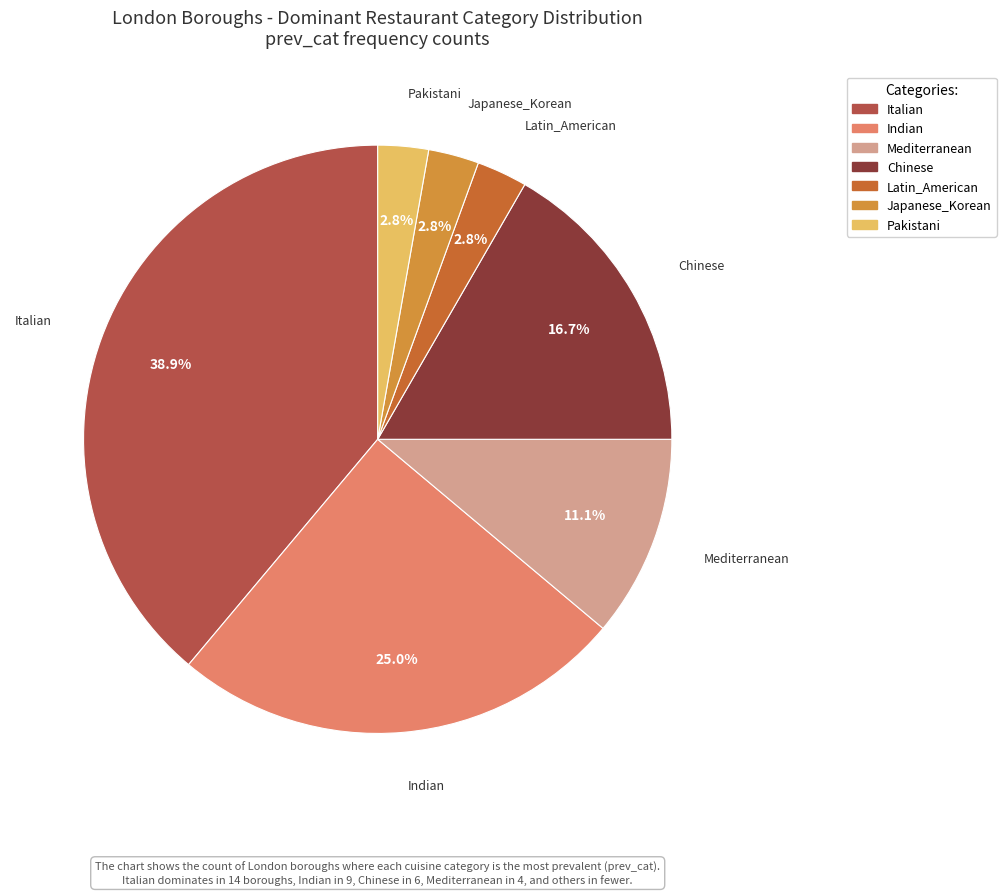

Which has a higher value, Chinese or Italian?

Italian